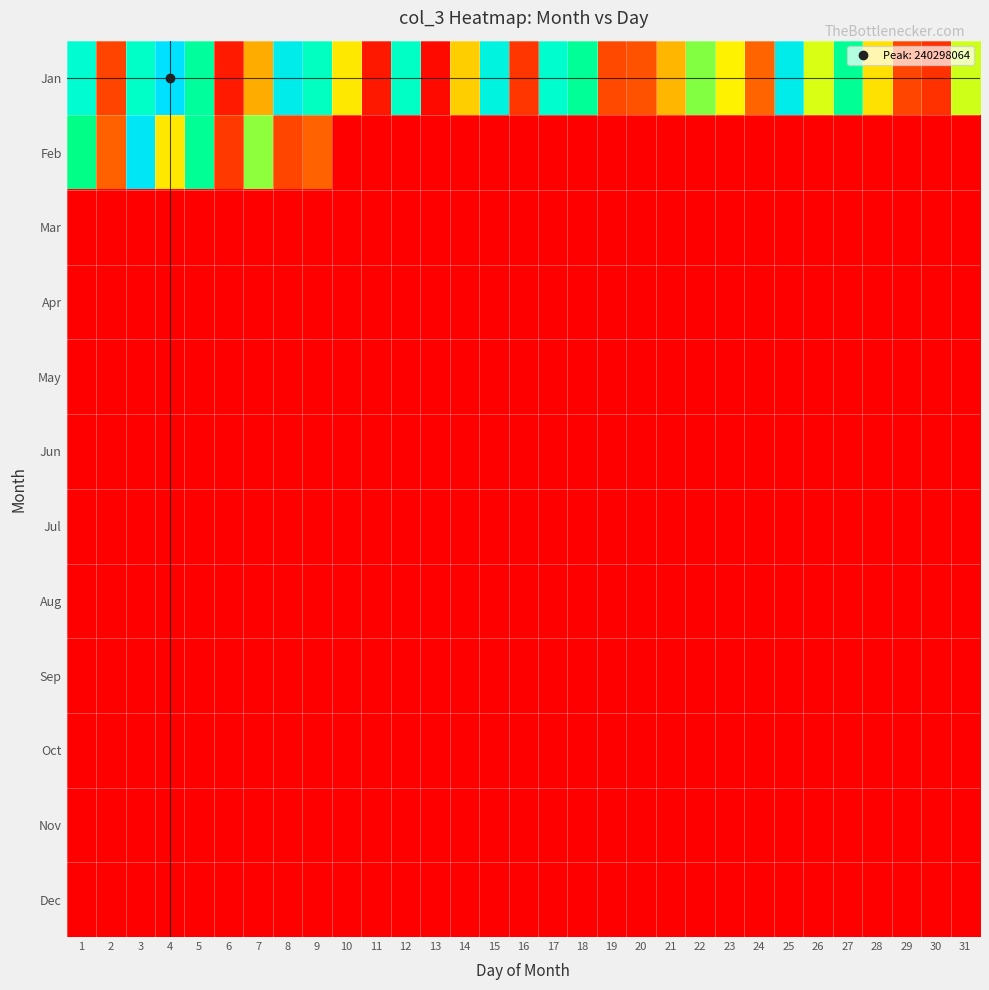

What is the spread (max minus min) of values at 14?

113215352